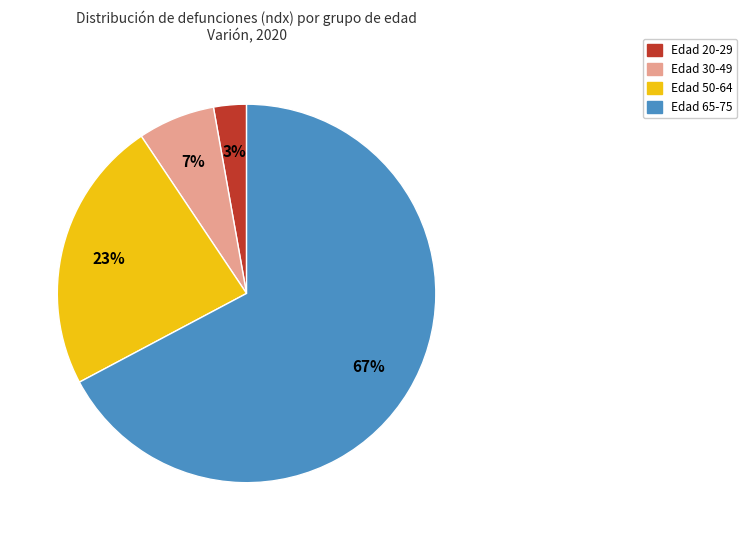

Does any single category account for the majority?

Yes